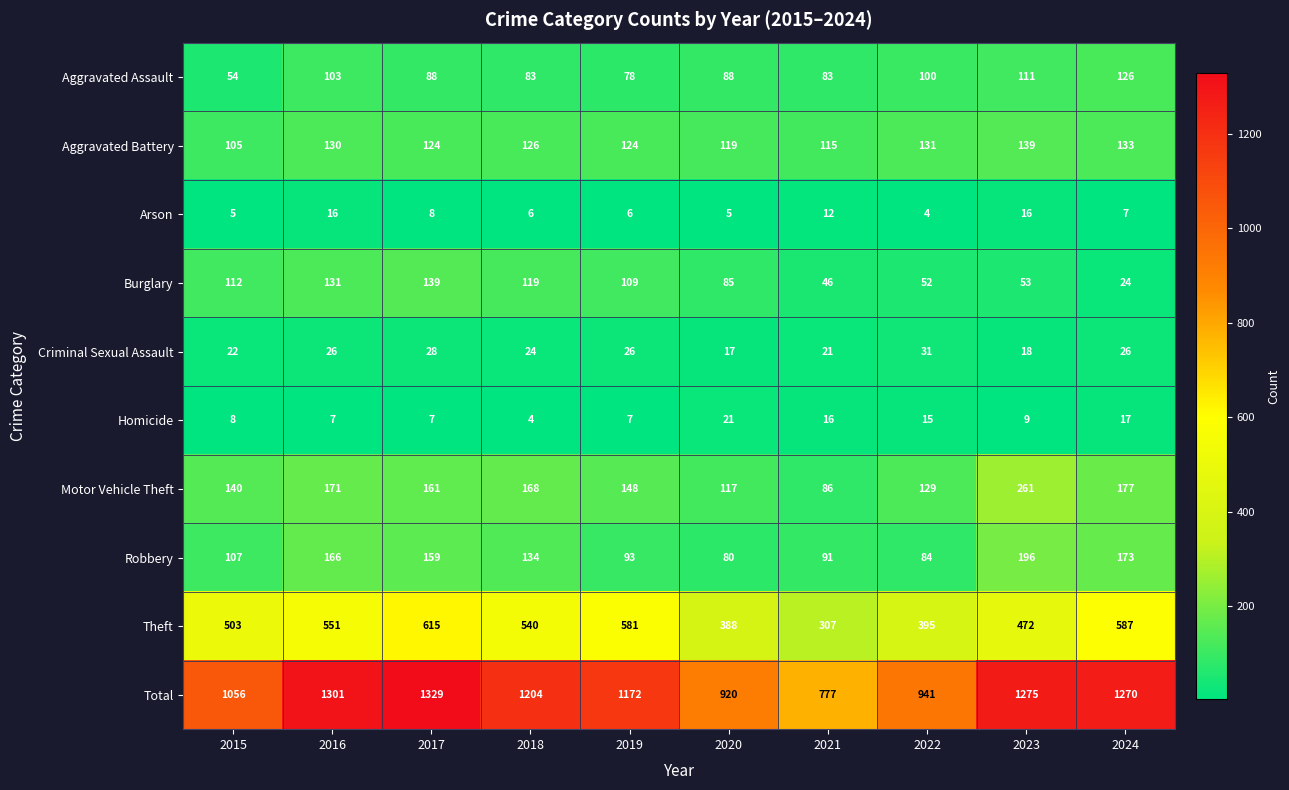

What is the greatest value displayed?

1329